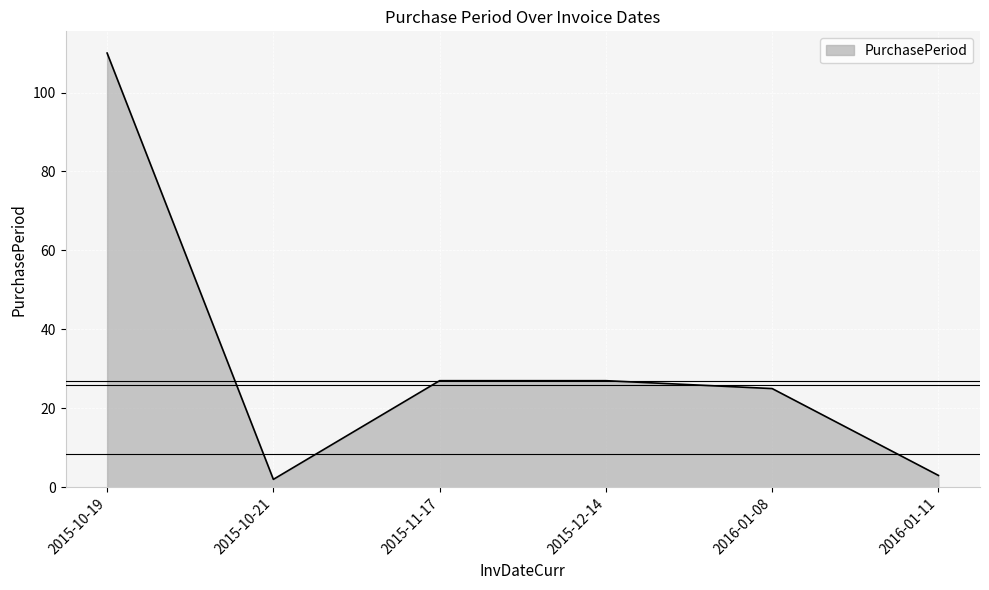

What is the greatest value displayed?

110